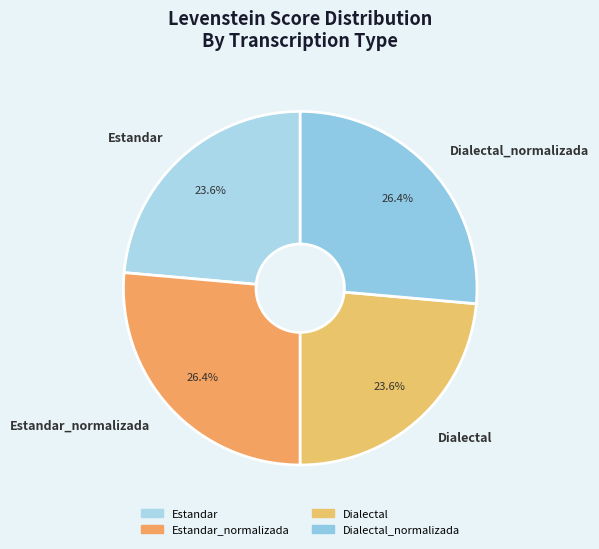

To the nearest percent, what is the difference between the largest and smallest slice percentages?

3%